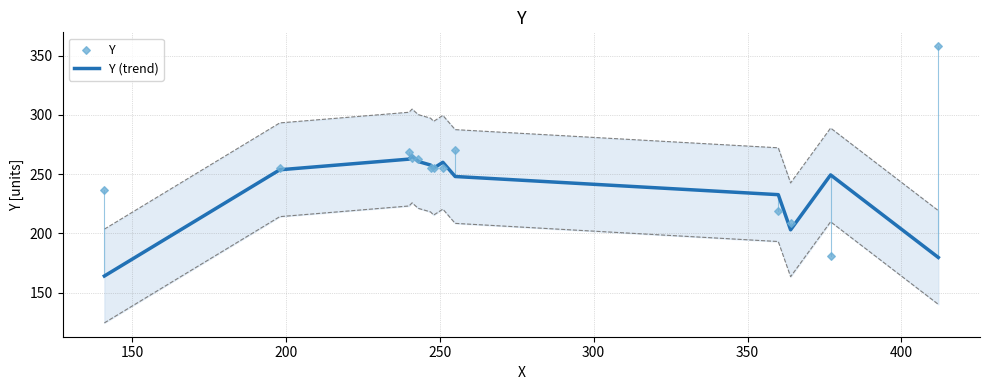

At how many categories does at least one series exceed 208?

13